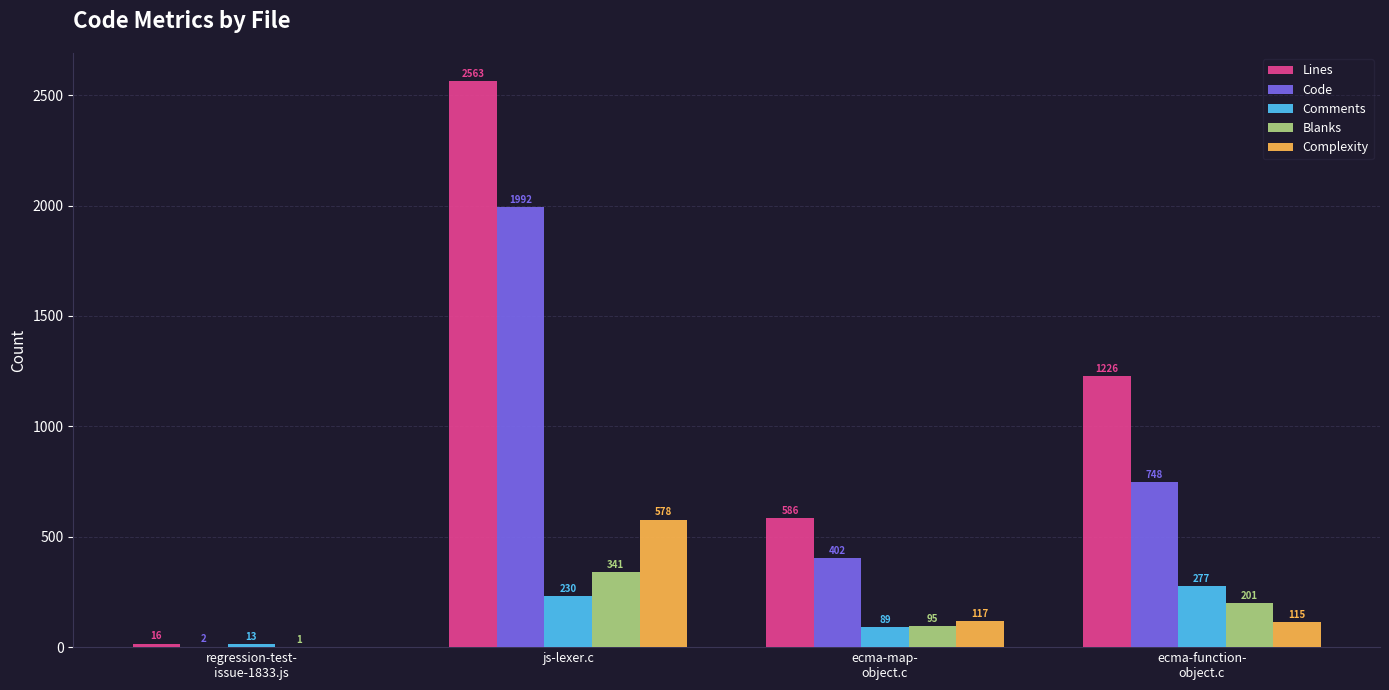

What is the sum of all Lines values?

4391